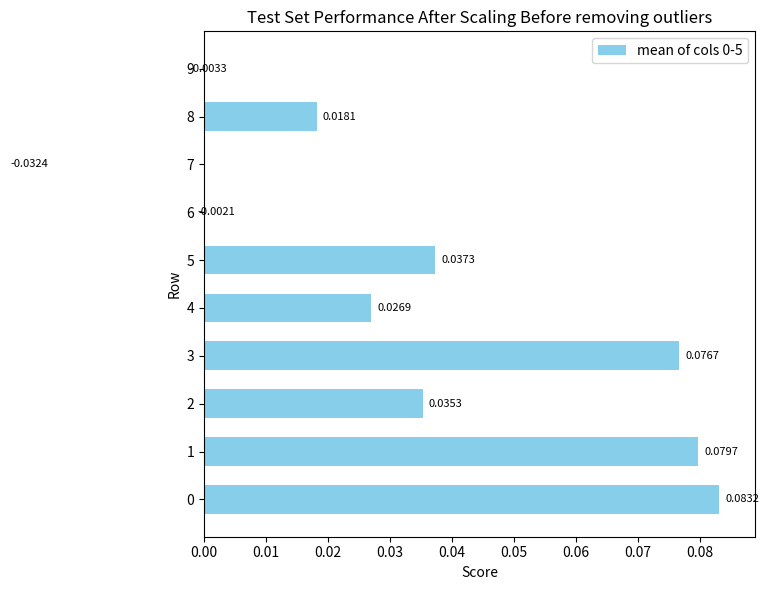

How many values are below zero?

3